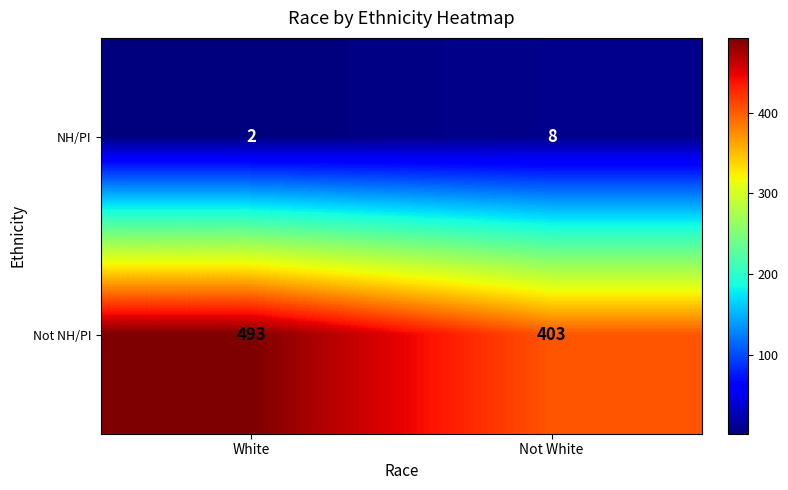

The NH/PI series shows 8 at Not White. True or false?

True